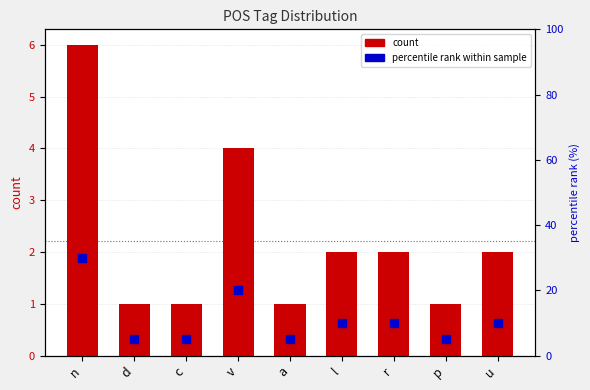

At which category is the sum across all series the highest?

n